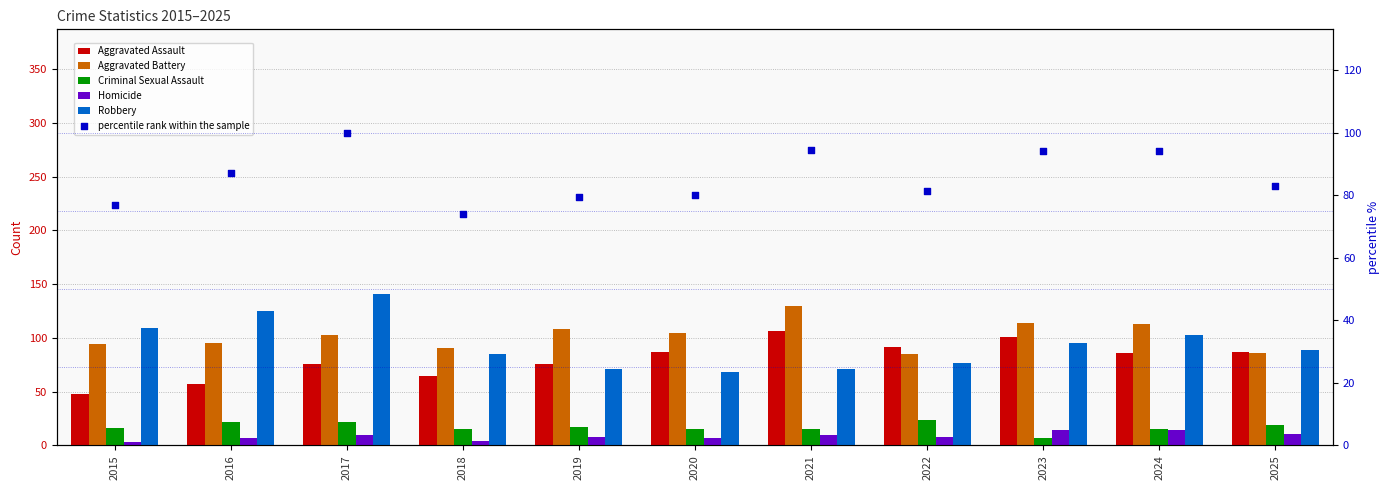

Which series has the largest Y range (max minus min)?

Robbery